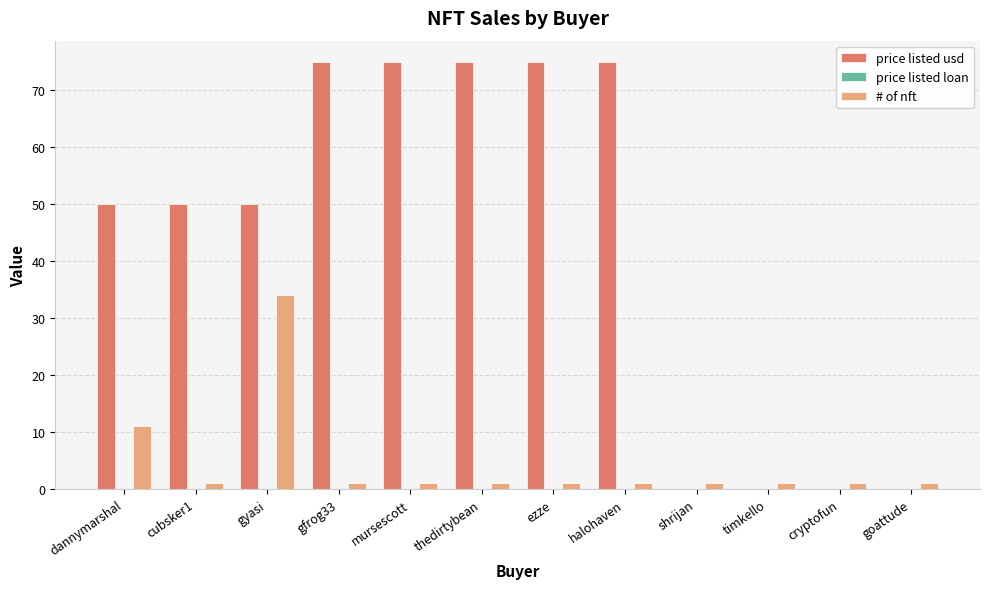

What is the difference between the price listed usd values at gyasi and gfrog33?

25